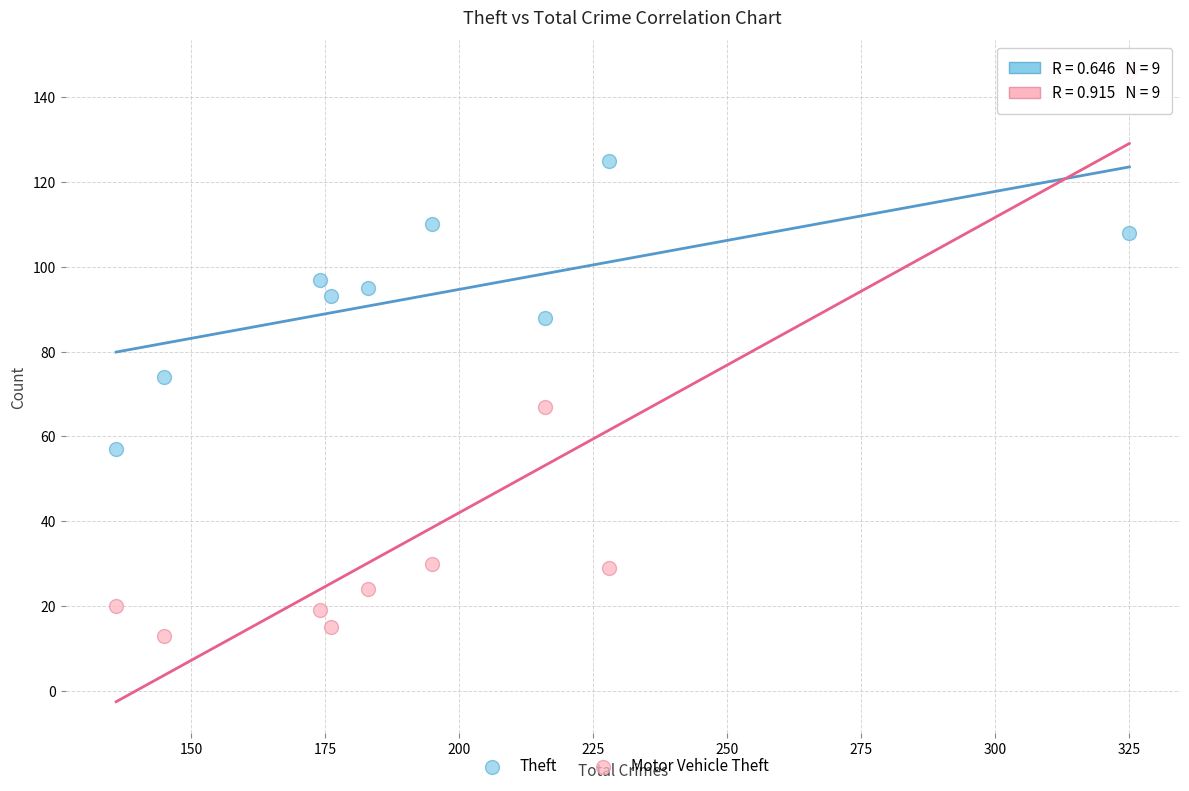

Which series contains the lowest Y value?

Motor Vehicle Theft